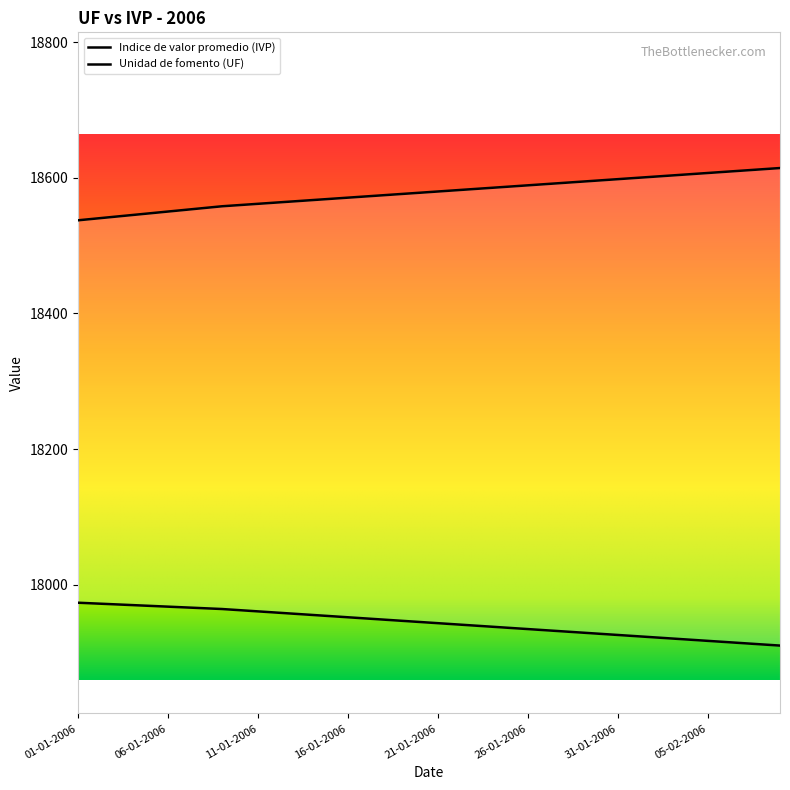

Does the chart display data point markers on the line(s)?

No